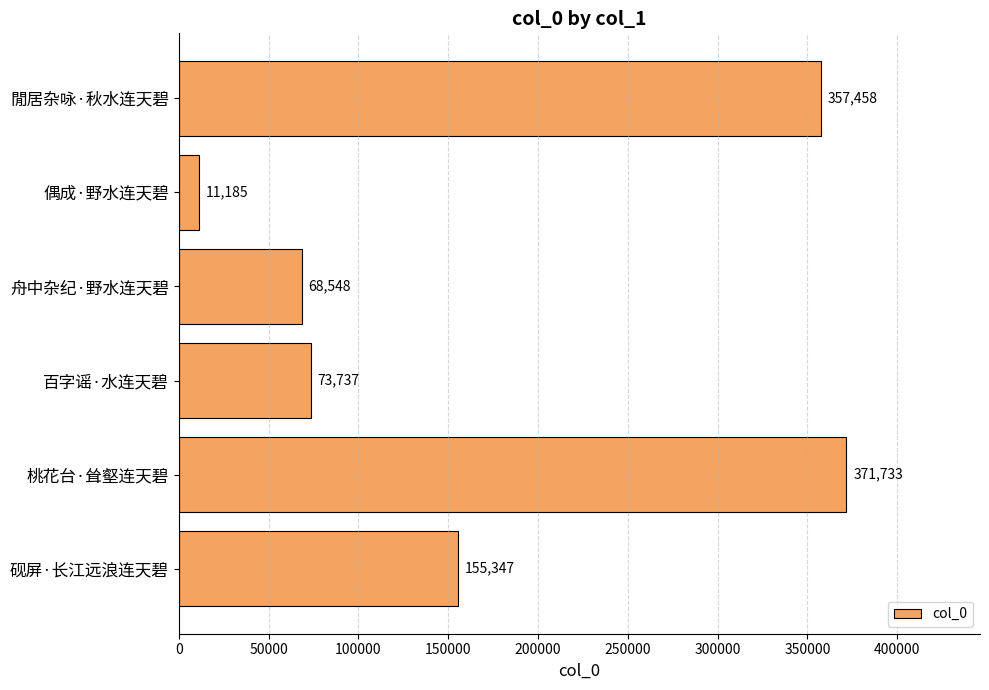

Where is the data nearest to the value 191459?

砚屏·长江远浪连天碧